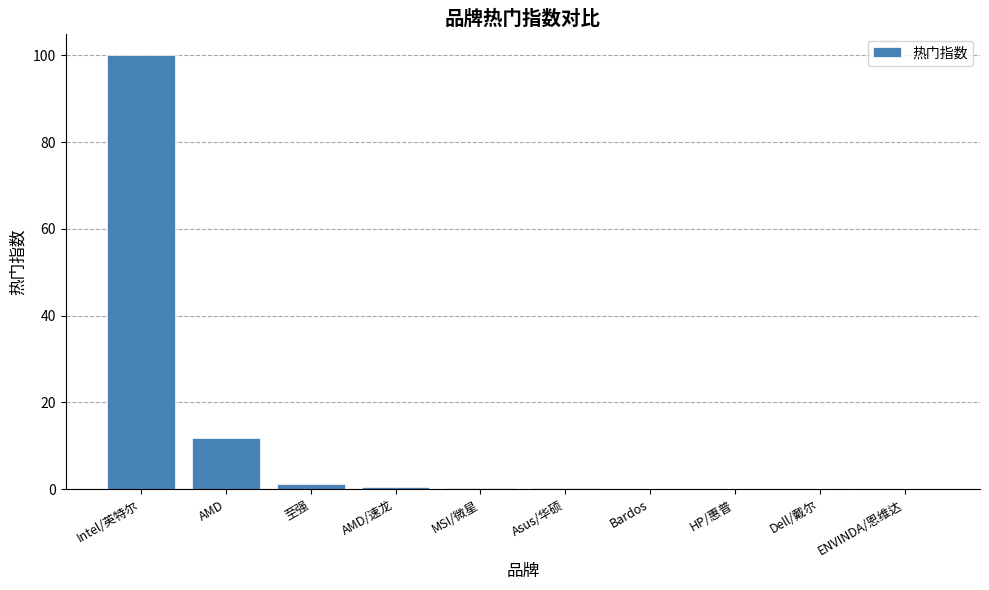

Is it true that the value at ENVINDA/恩维达 is 0.0?

True